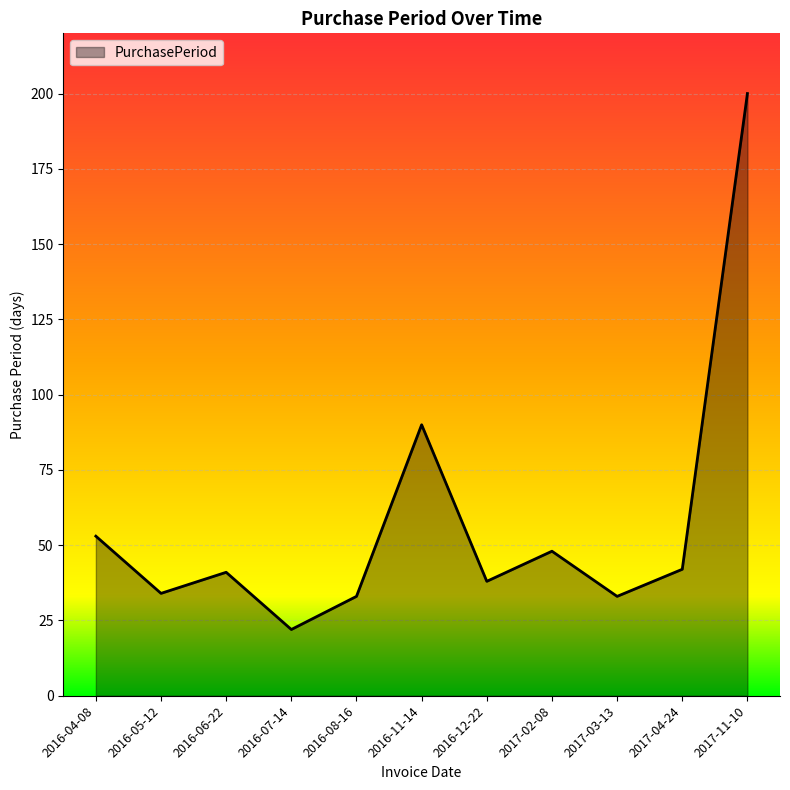

What is the minimum value shown in the chart?

22